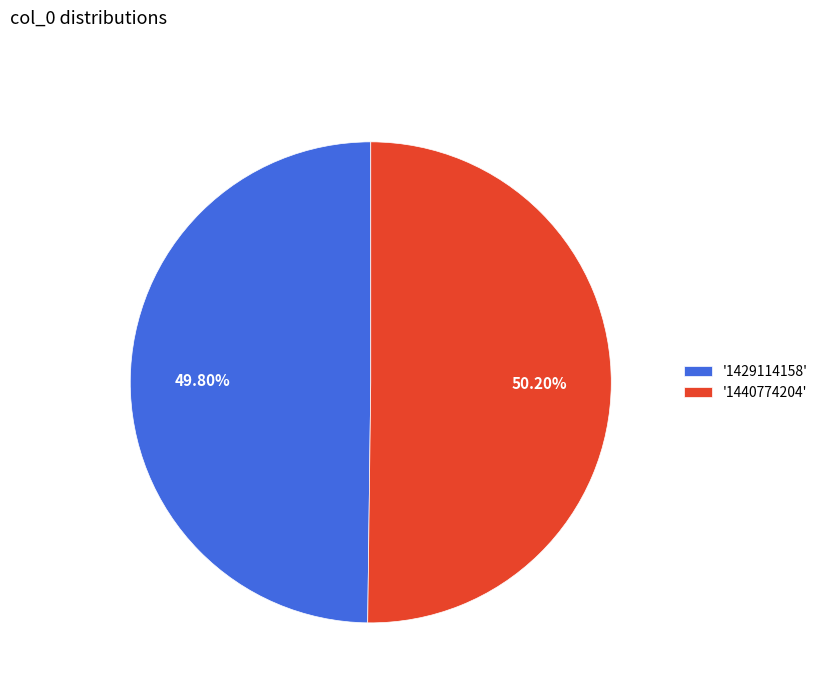

Combined, do '1440774204' and '1429114158' account for over 50%?

Yes